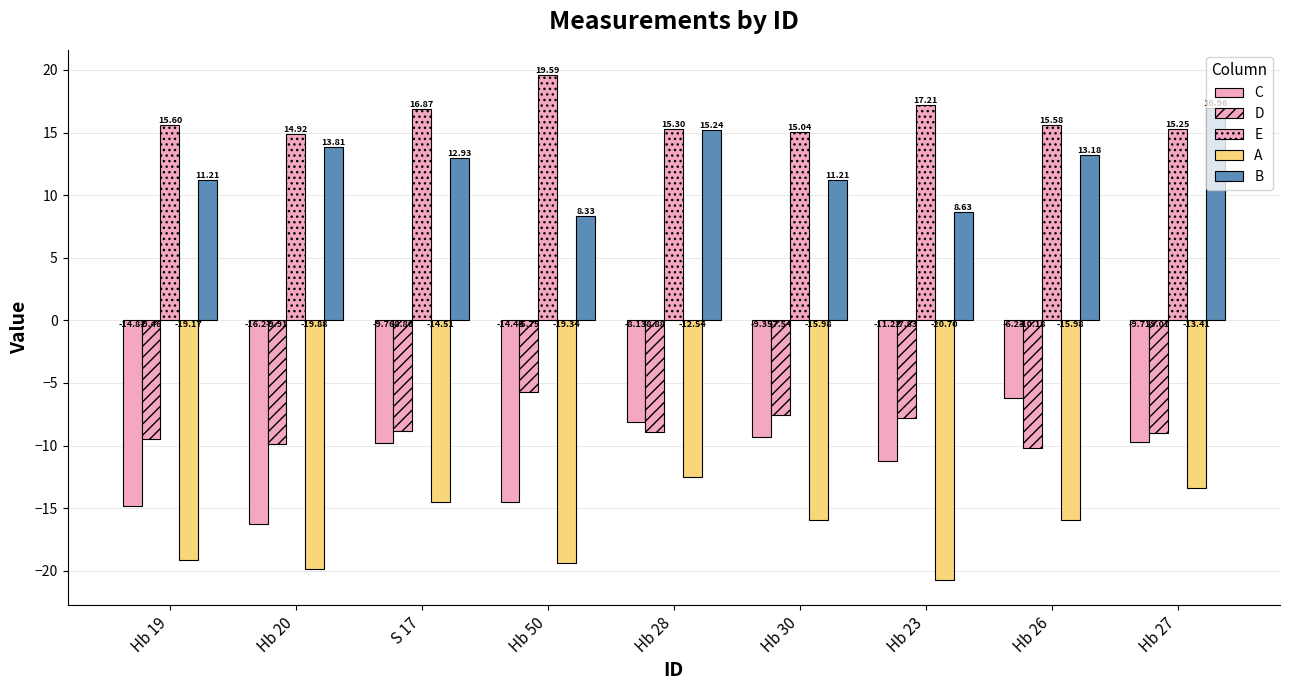

Count the number of data series in this chart.

5